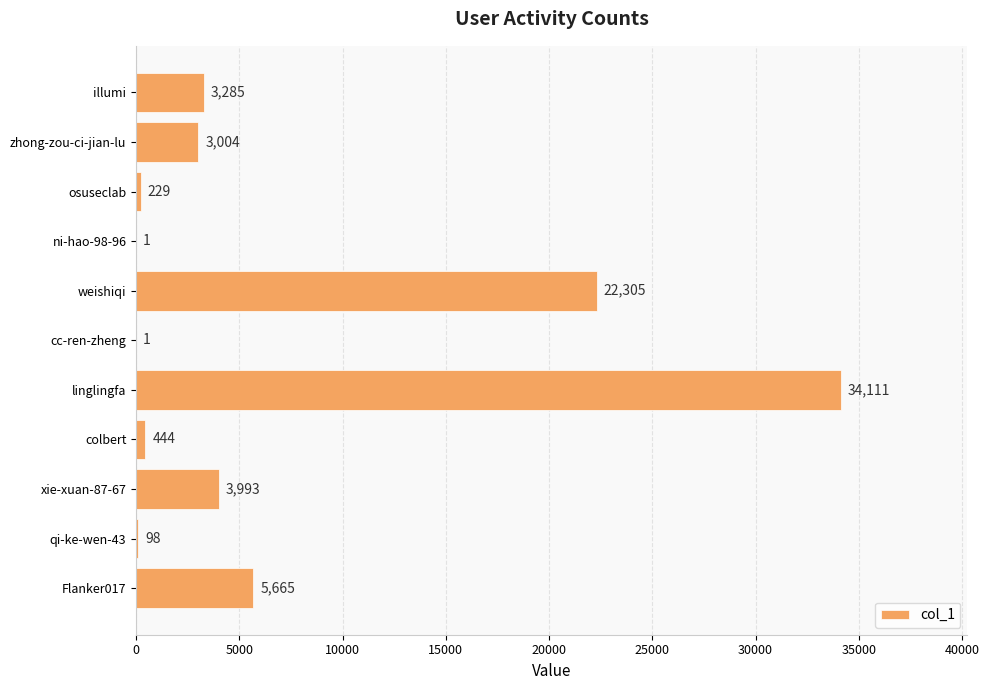

At which category does the chart reach its peak across all series?

linglingfa